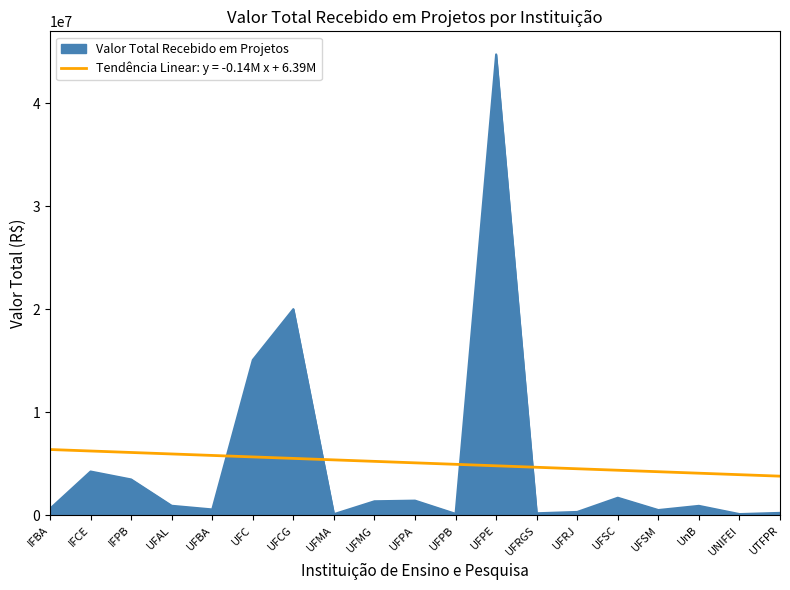

What is the greatest value displayed?

44766618.9